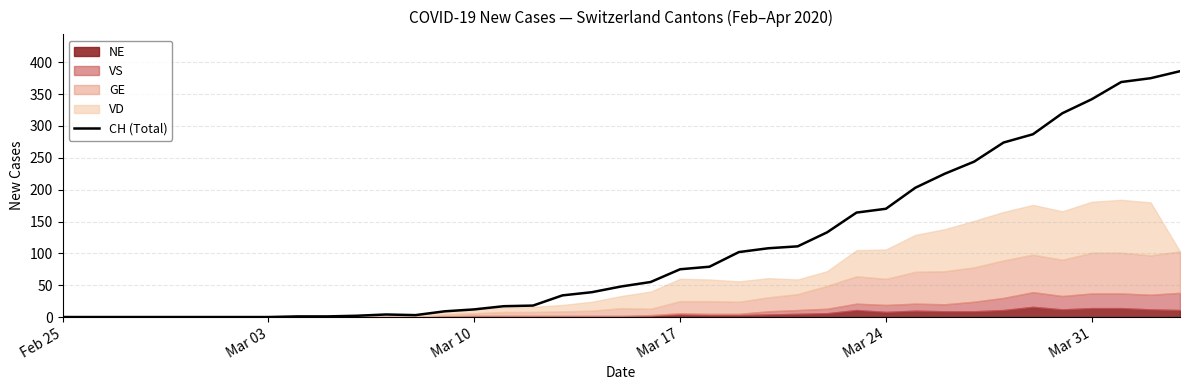

The value of CH (Total) at Feb 25 is 0. True or false?

True